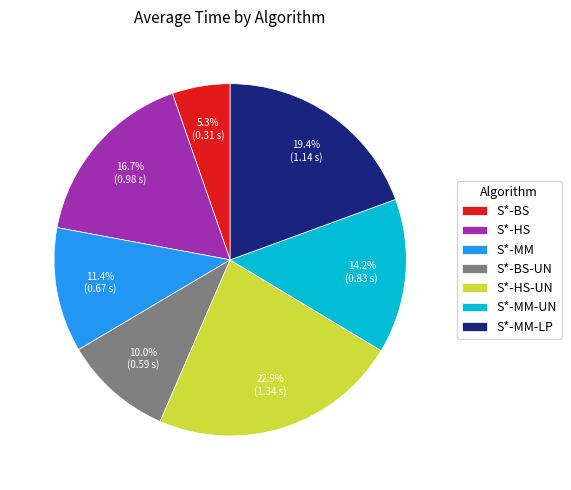

What percentage is the S*-HS-UN slice, to the nearest percent?

23%